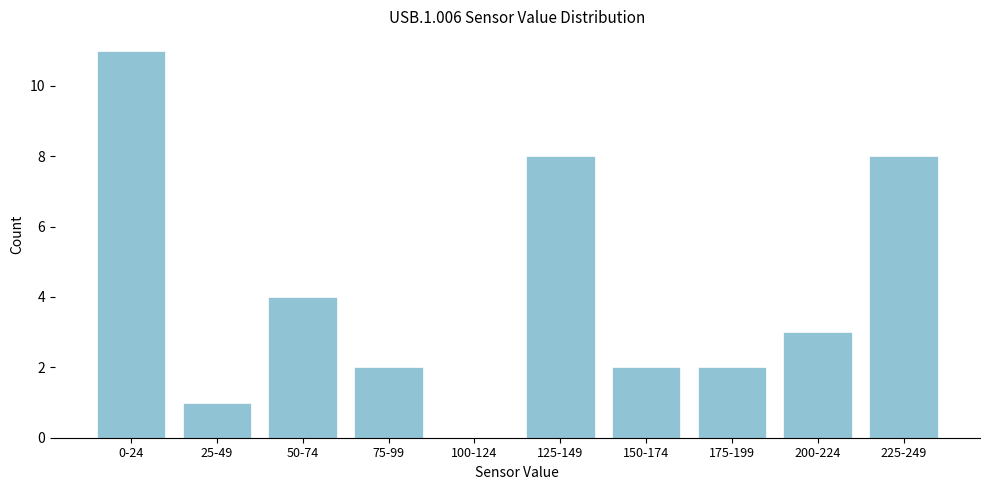

Reading left to right, what are all the values shown in this chart?

0-24=11	25-49=1	50-74=4	75-99=2	100-124=0	125-149=8	150-174=2	175-199=2	200-224=3	225-249=8